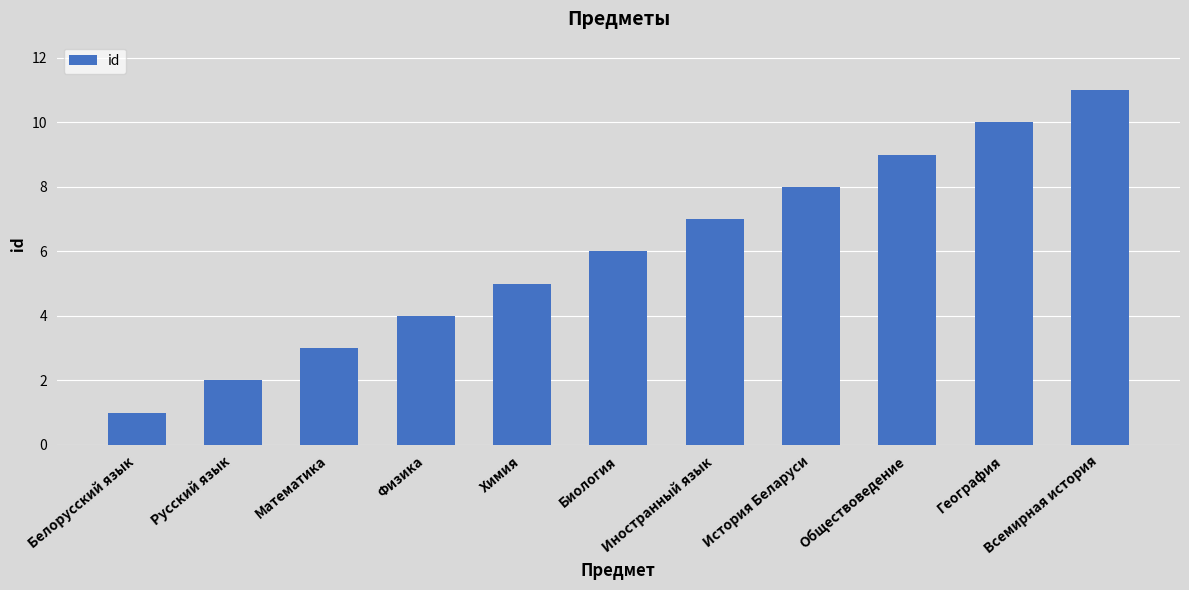

At which category does the chart reach its minimum across all series?

Белорусский язык